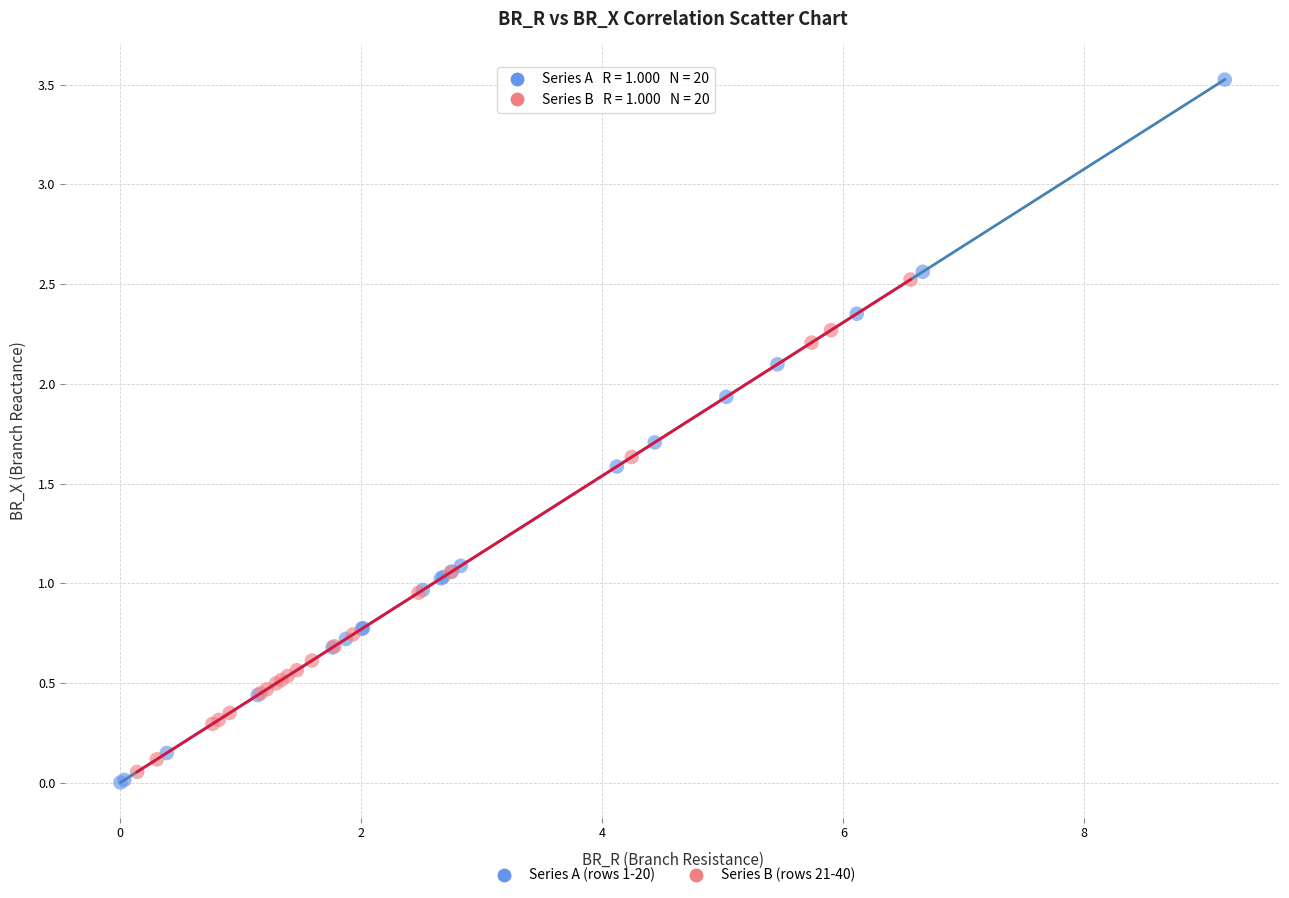

Which series reaches the minimum Y coordinate?

Series A (rows 1-20)